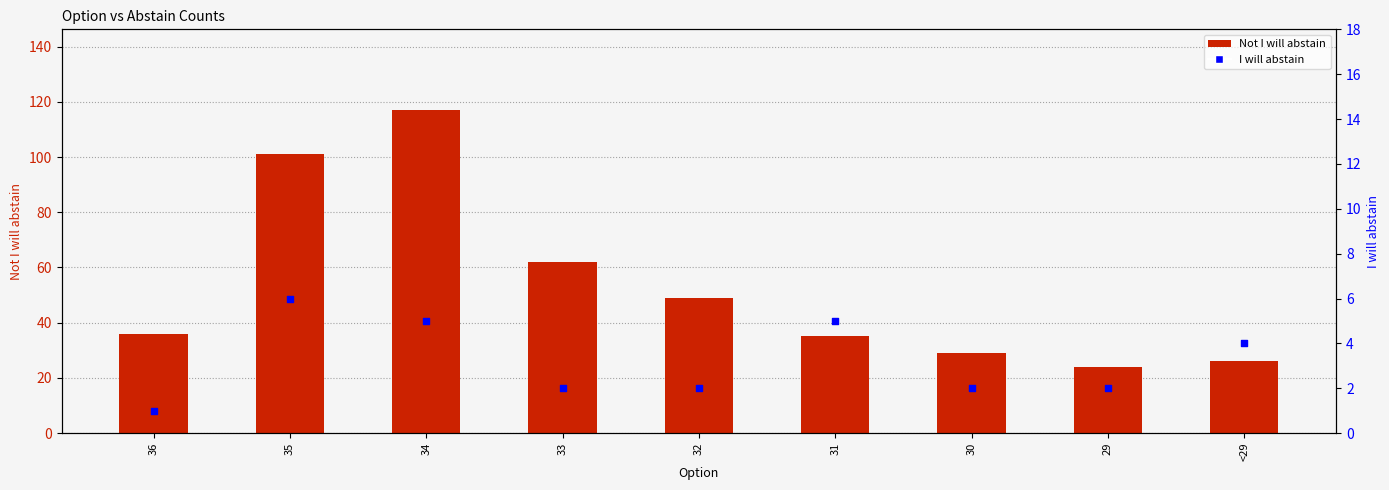

What is the total value across all series at 35?

107